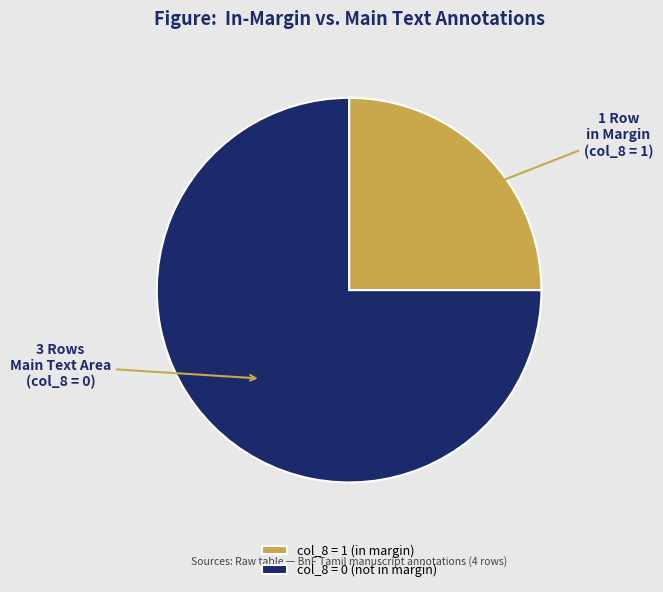

What is the largest slice in the pie chart?

col_8 = 0 (not in margin)